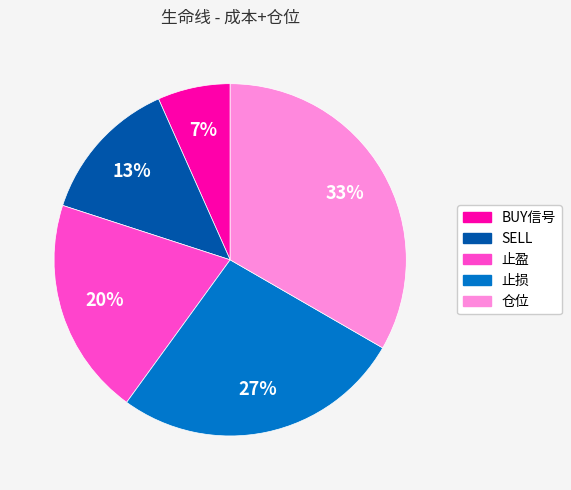

To the nearest percent, what portion does 止损 represent?

27%